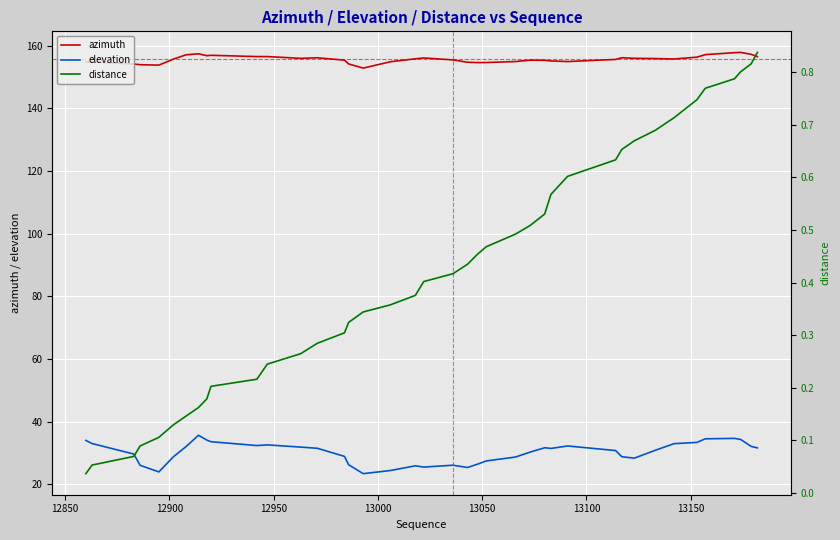

Rank the series by their average value, from highest to lowest.

azimuth, elevation, distance